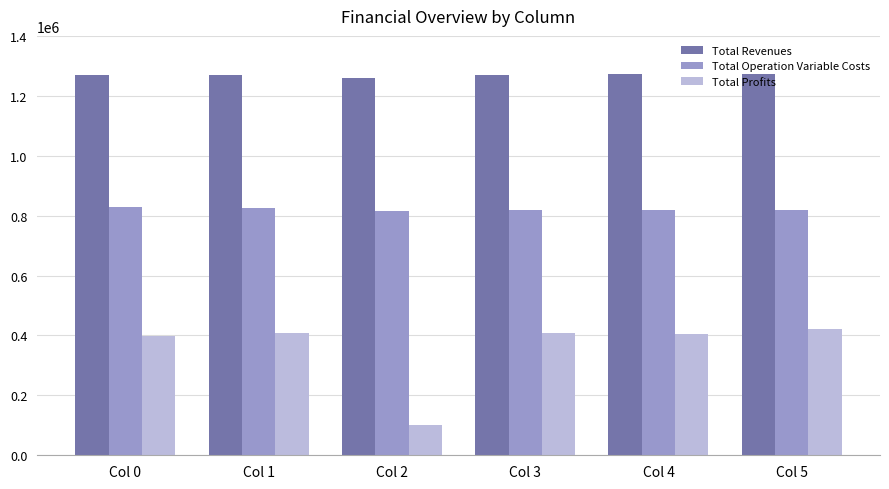

The Total Operation Variable Costs series shows 820087.5 at Col 4. True or false?

True